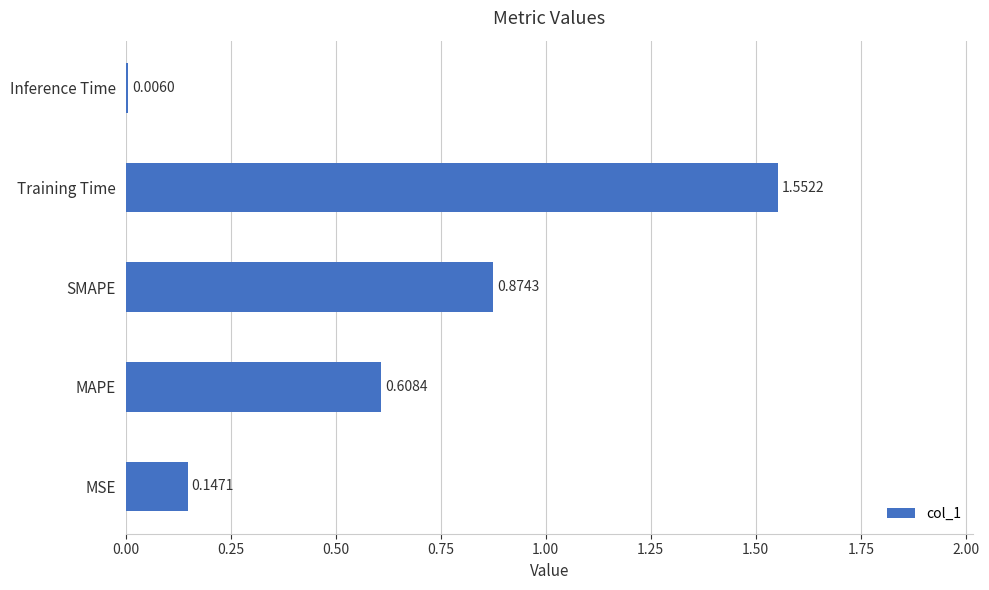

Which has a higher value, SMAPE or Training Time?

Training Time